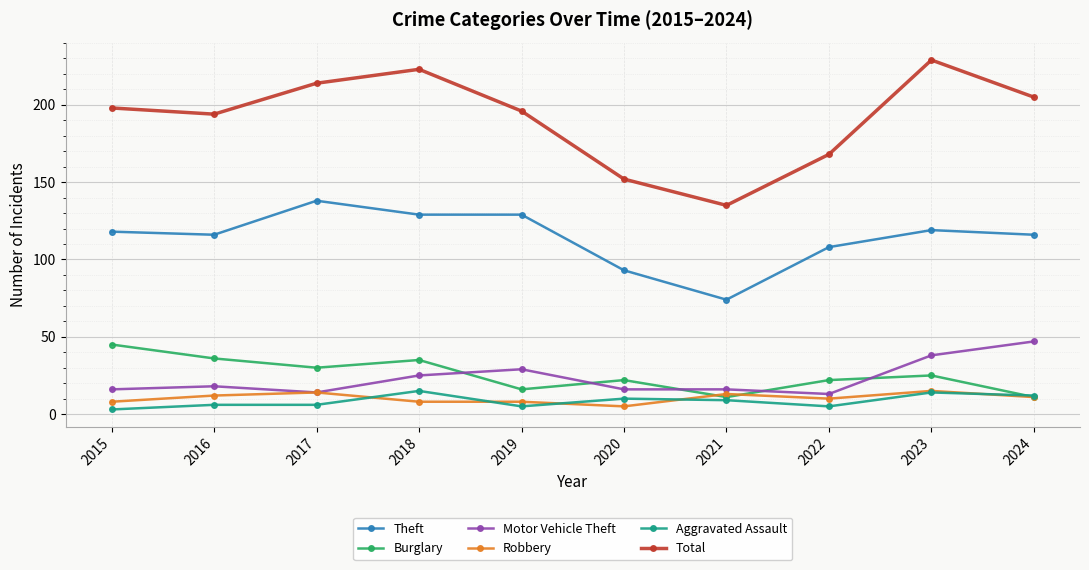

What is the lowest value of the Total series?

135